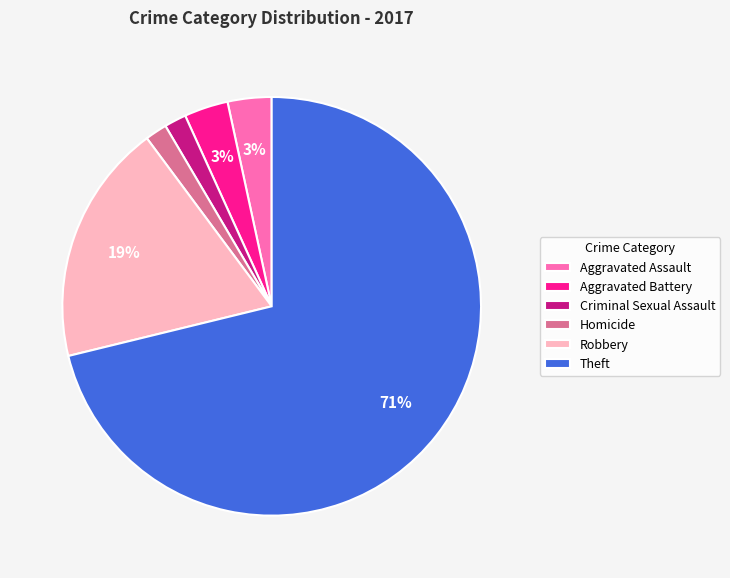

Which has a higher value, Criminal Sexual Assault or Robbery?

Robbery